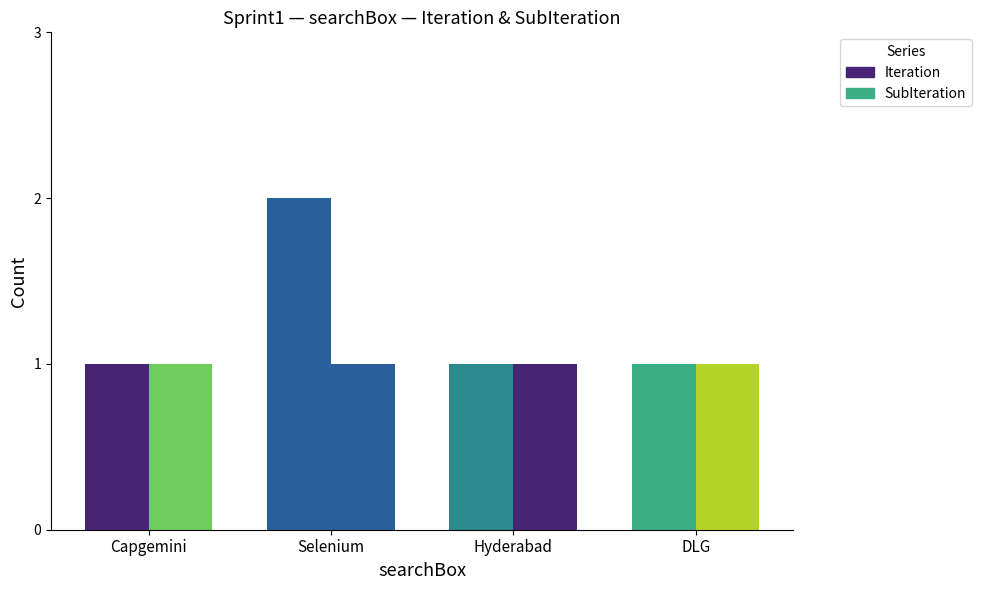

Count the Iteration values in the range 1 to 2.

4